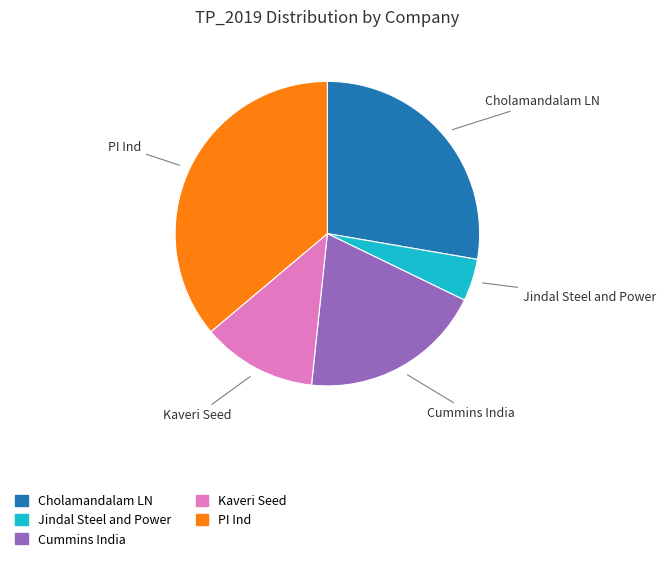

Between Jindal Steel and Power and Cummins India, which is larger?

Cummins India